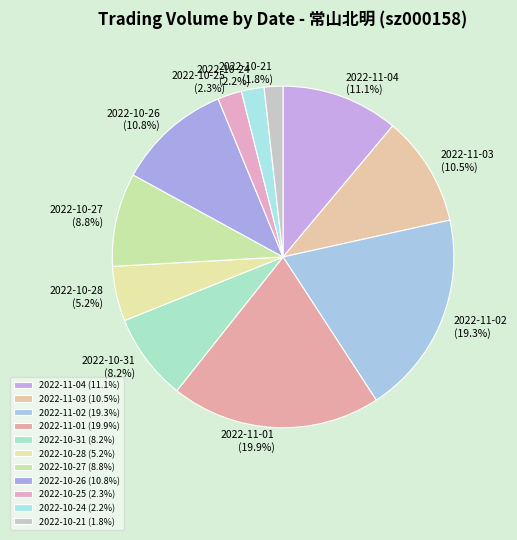

How many slices are in this pie chart?

11